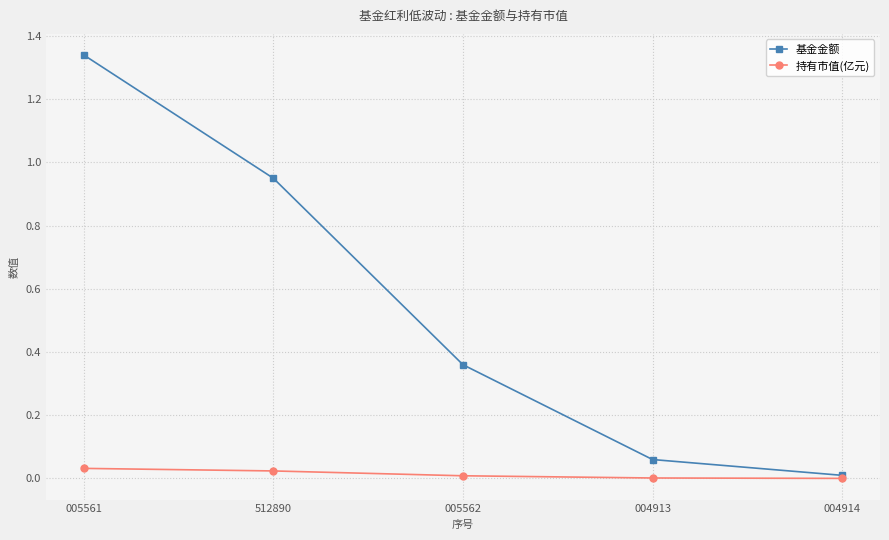

Rank the series by their average value, from lowest to highest.

持有市值(亿元), 基金金额